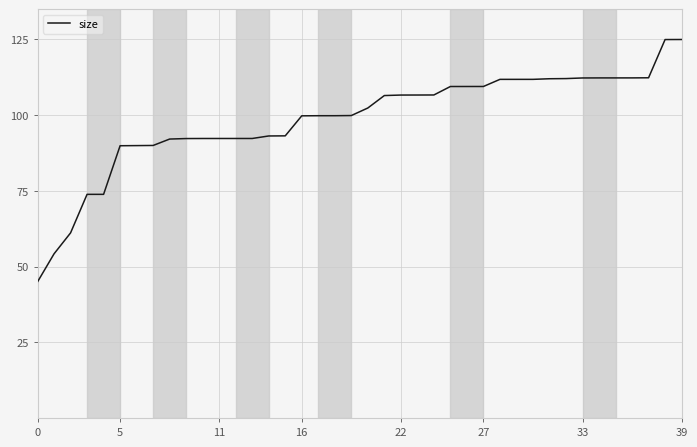

What is the minimum value shown in the chart?

45.0